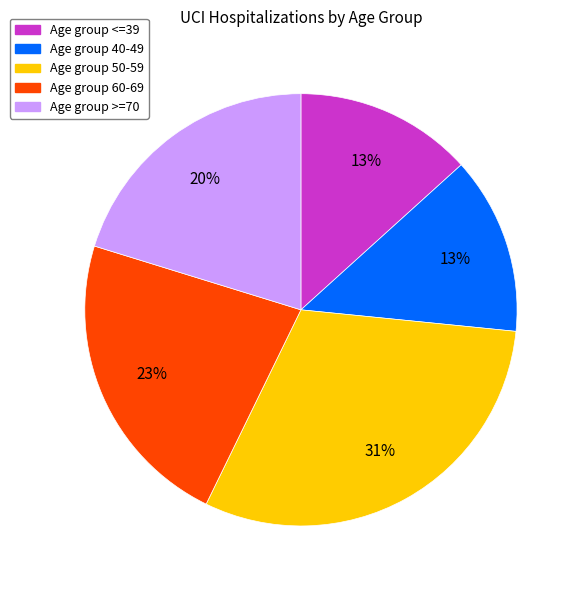

To the nearest percent, what is the average slice percentage?

20%